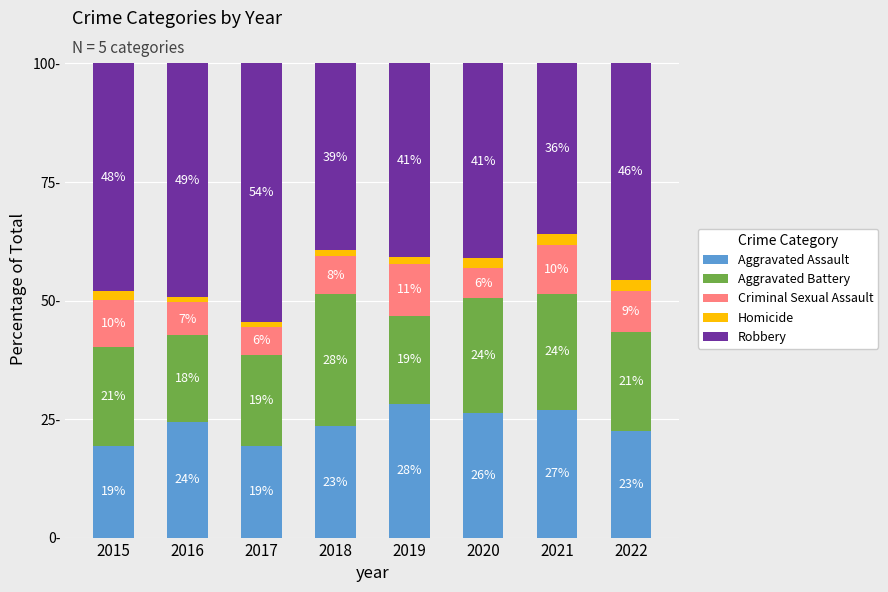

What is the approximate value of Criminal Sexual Assault at 2015?

10.0